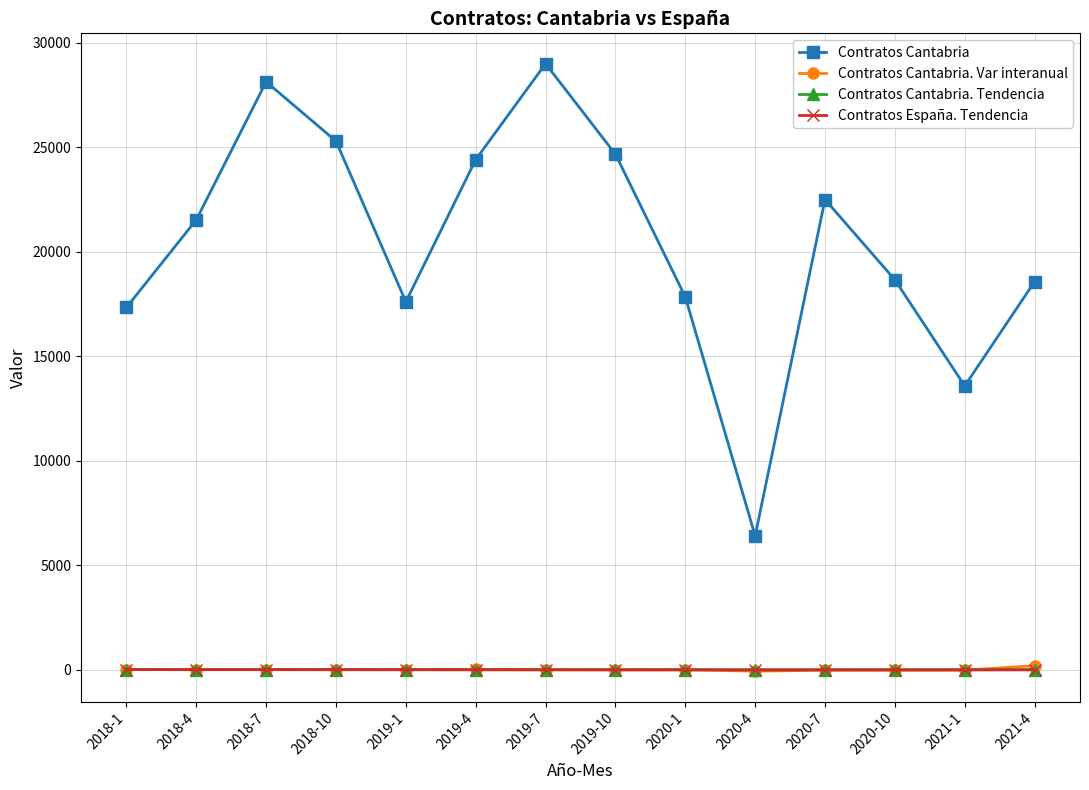

What is the minimum value shown in the chart?

-73.8